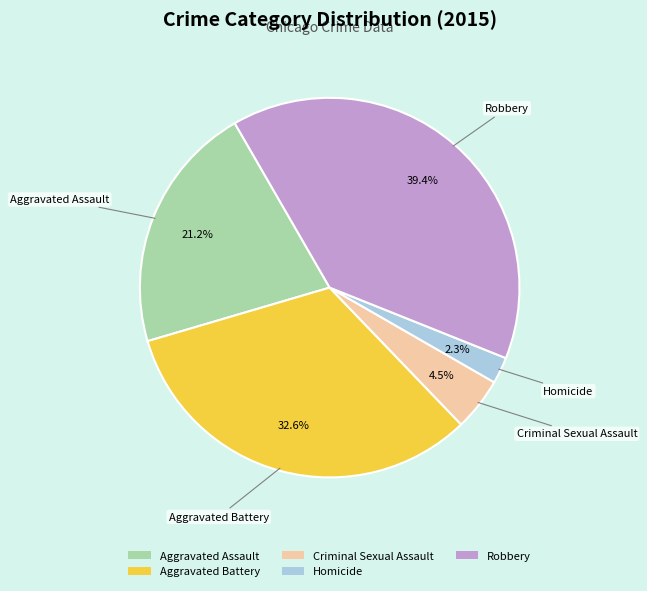

Which has a higher value, Criminal Sexual Assault or Aggravated Assault?

Aggravated Assault